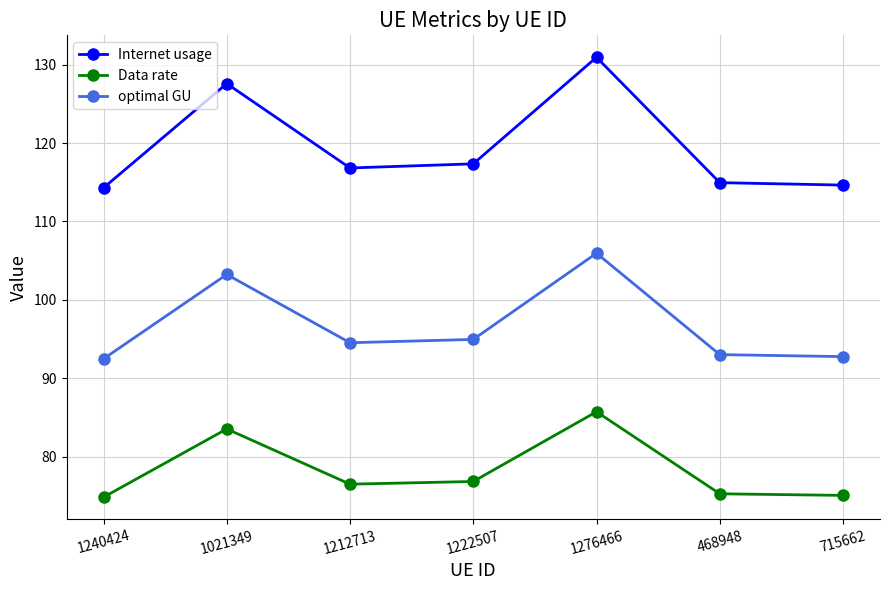

True or false: Data rate and Internet usage cross at least once.

False